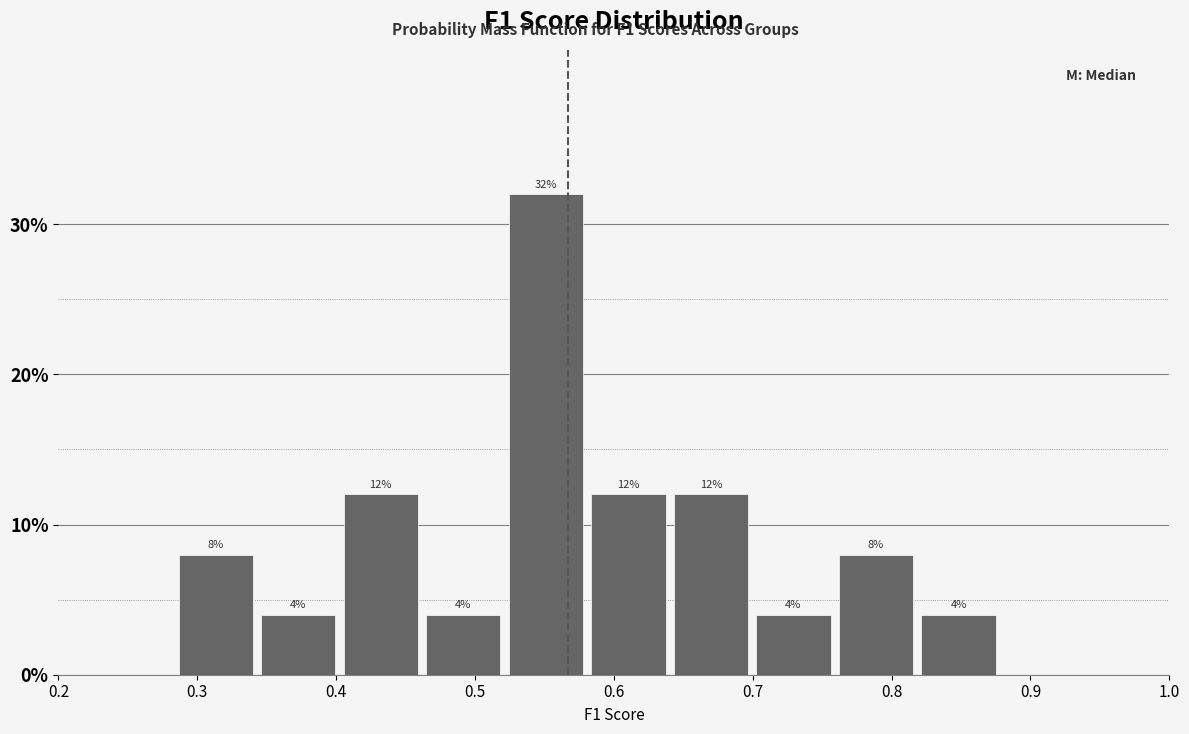

Over which range of the x-axis is the bar tallest?

0.52 to 0.58